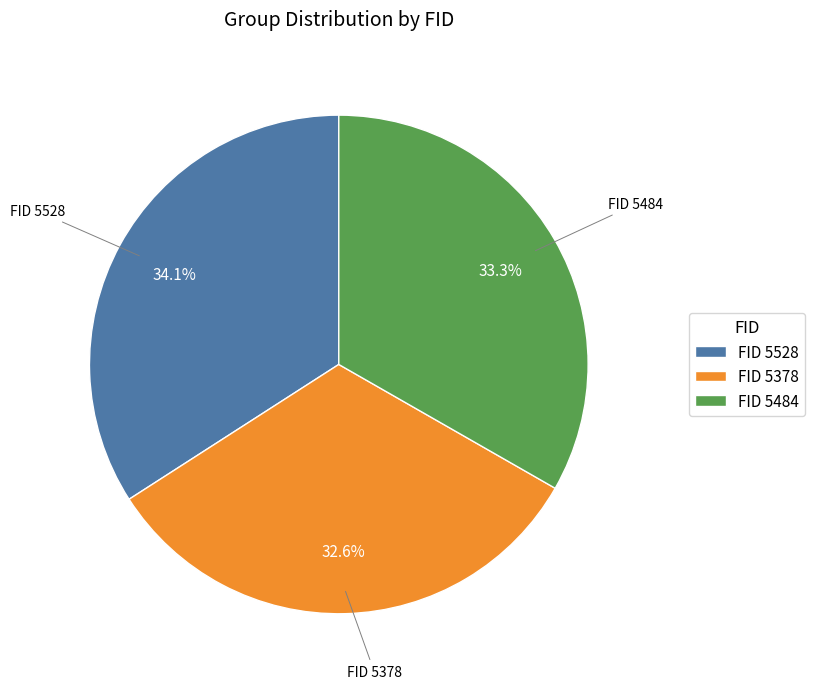

What is the smallest slice in the pie chart?

FID 5378